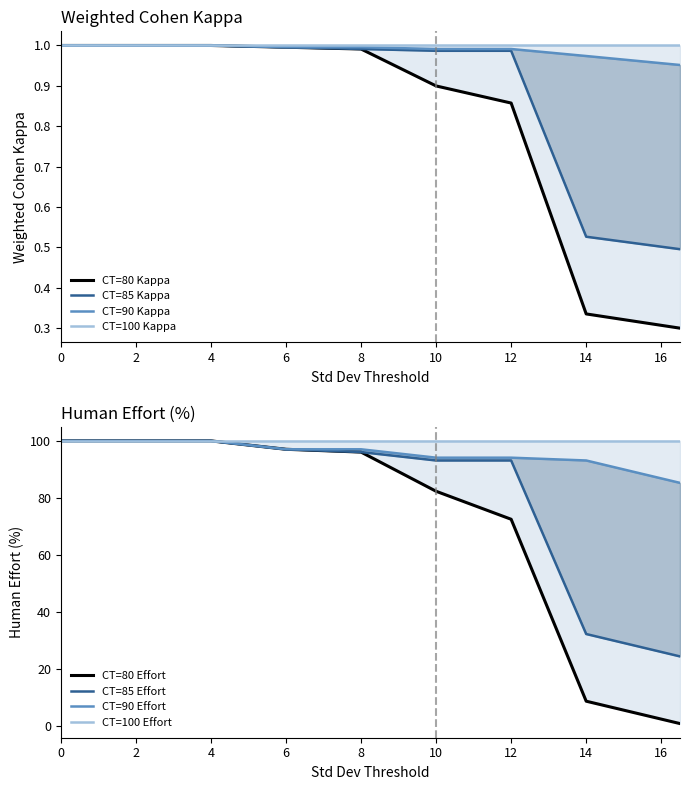

How many values in the CT=85 Effort series exceed 96?

5